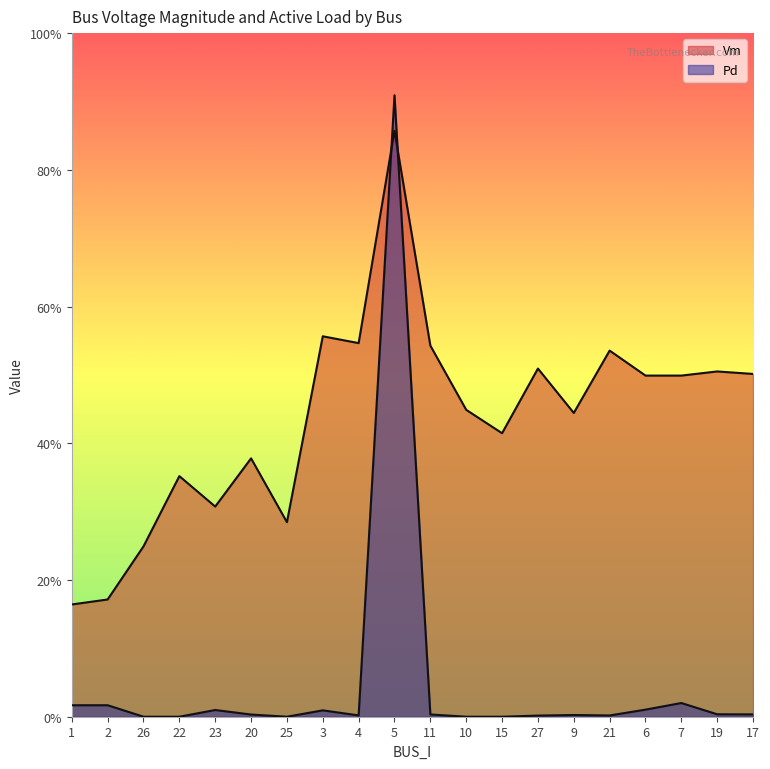

What is the difference between the highest and lowest values at 11?

0.5